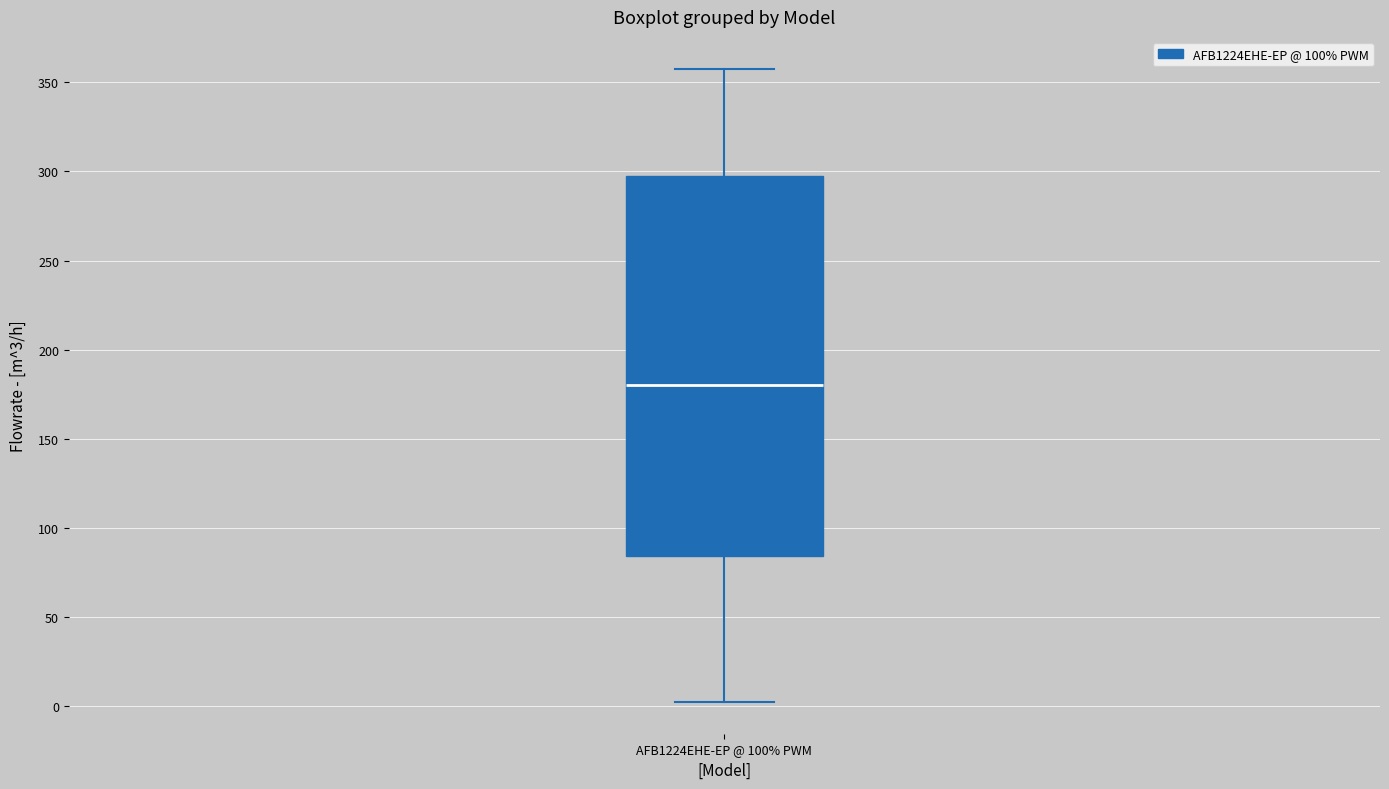

Transcribe this box plot: give where the median line is, the range the box spans, and where the two whiskers end, as read against the y-axis. The values are not printed on the chart, so give them approximately, as read against the axis.

median 180, box 85 to 300, whiskers 0 to 360